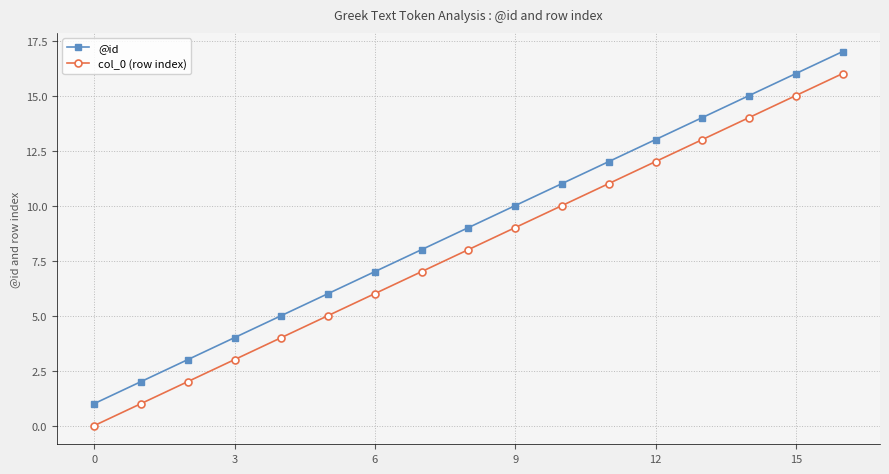

What is the maximum value for @id?

17